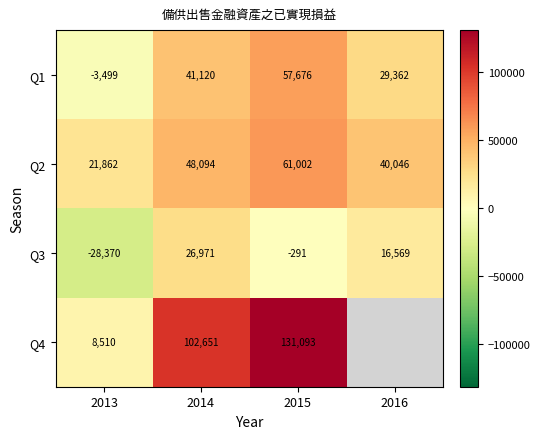

What is the difference between the maximum and minimum values in the Q3 series?

55341